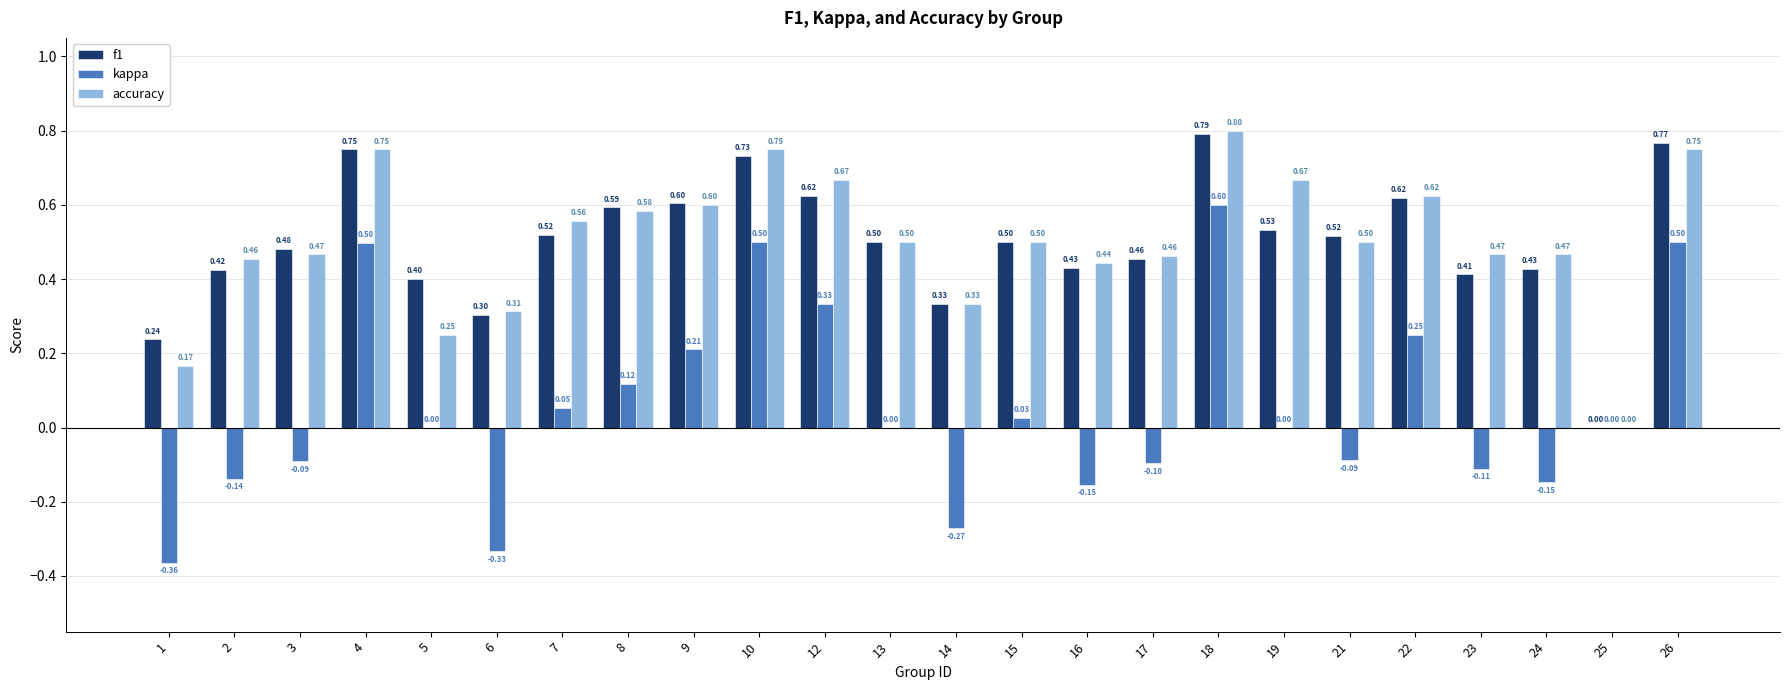

Does the chart contain stacked bars?

No